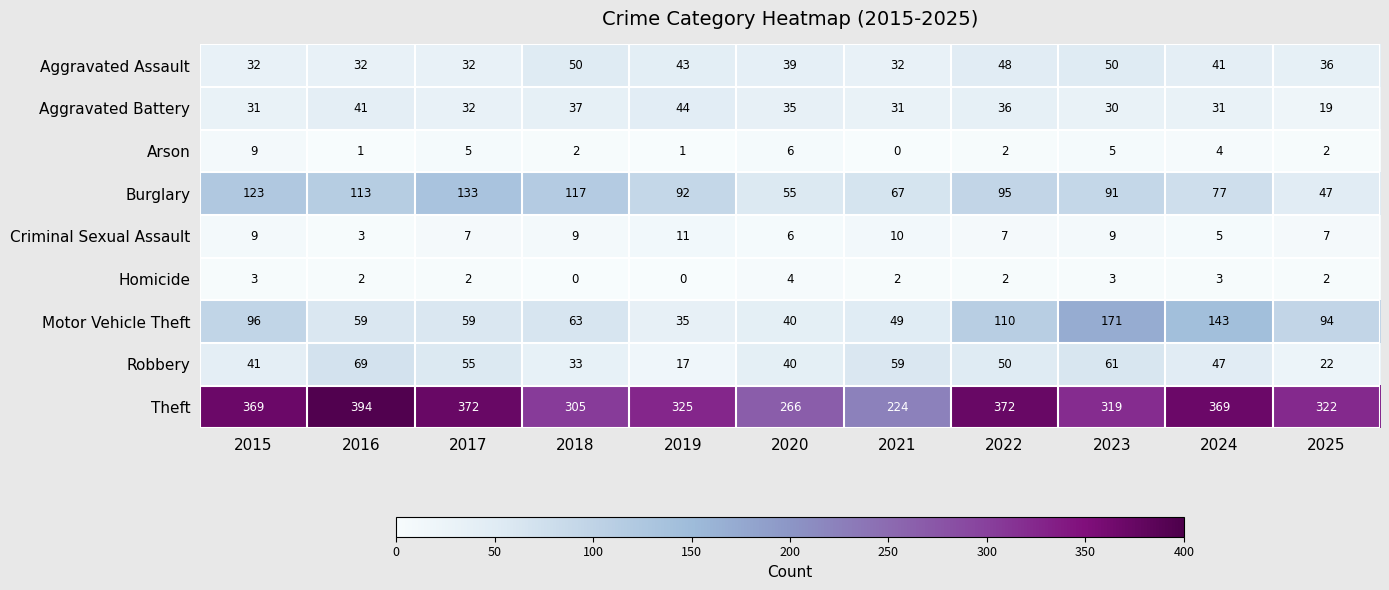

Where is Robbery nearest to the value 43?

2015